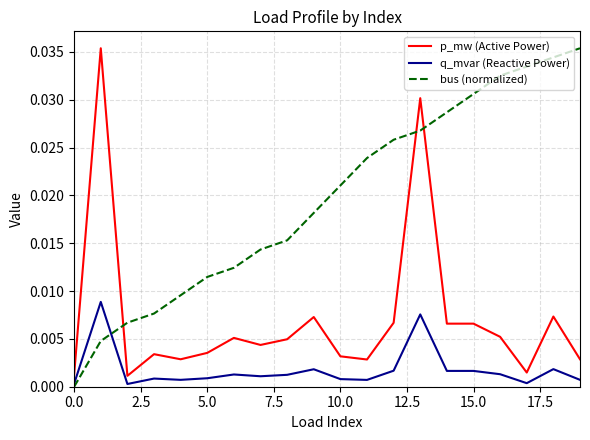

Does the chart have visible grid lines?

Yes